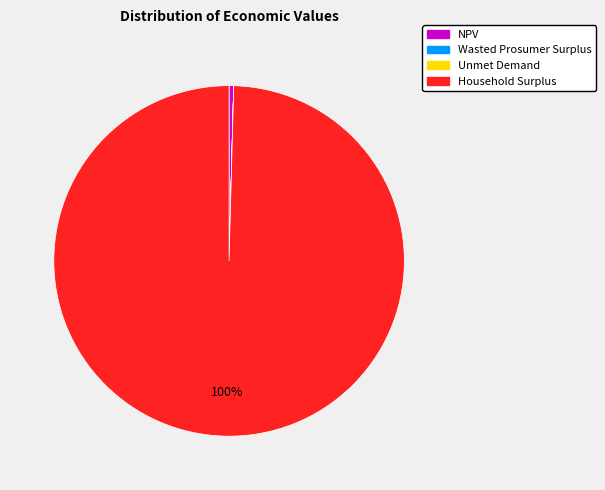

True or false: NPV accounts for 0% of the total.

True